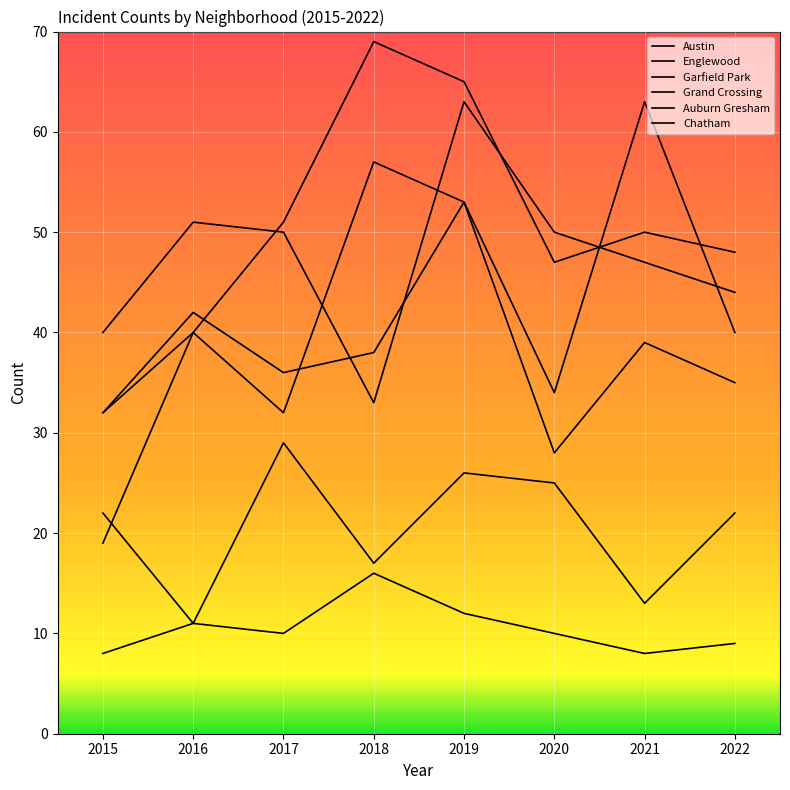

After their last crossing, which series has the higher values: Englewood or Garfield Park?

Garfield Park